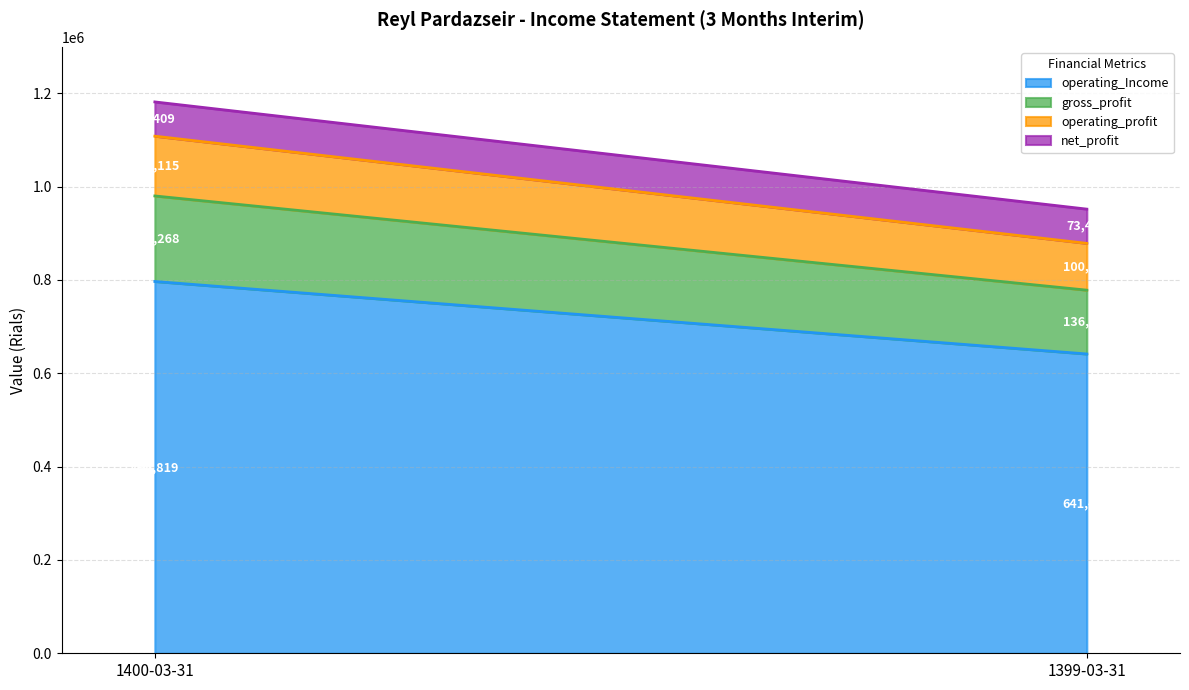

The value of net_profit at 1400-03-31 is 105150. True or false?

False